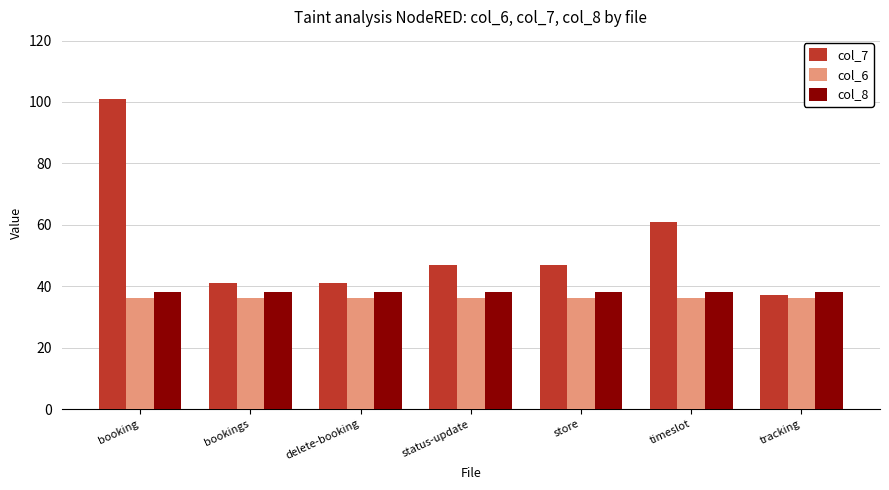

Are the bars horizontal?

No